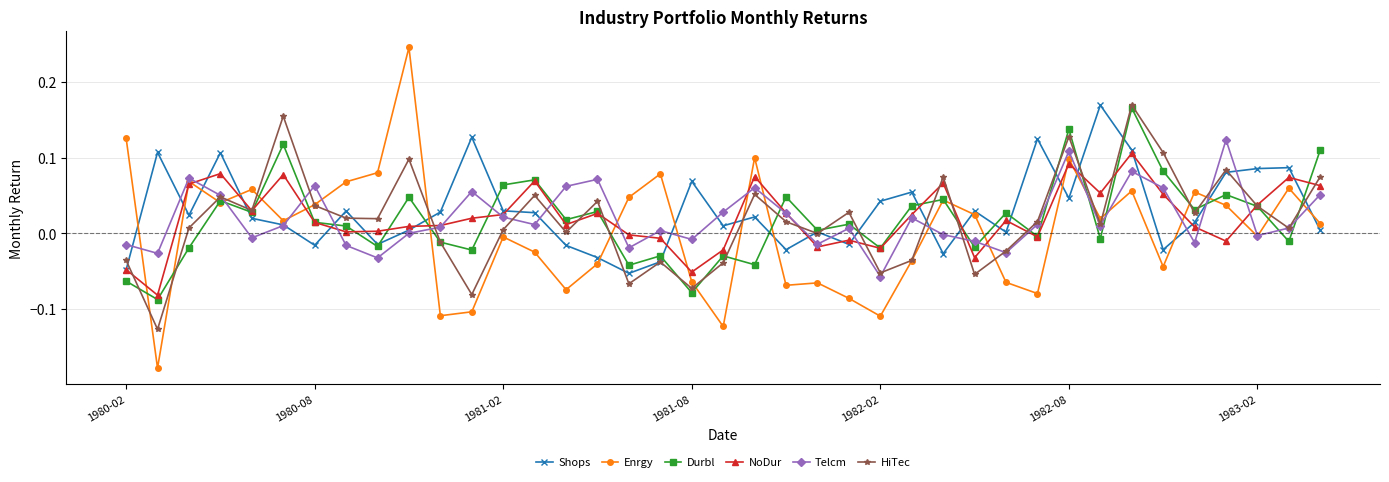

True or false: Shops has more than 0 points higher than both neighbors.

True